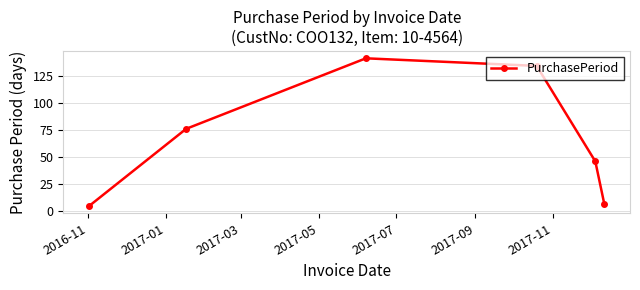

How many lines are shown in the chart?

1